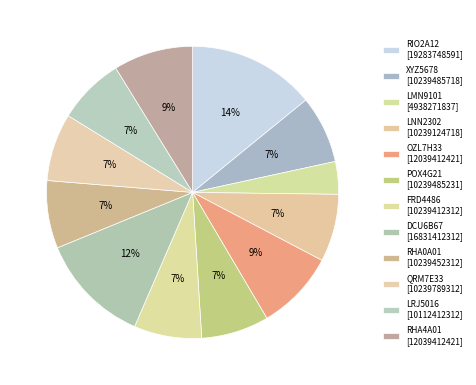

Between LNN2302 and DCU6B67, which is larger?

DCU6B67